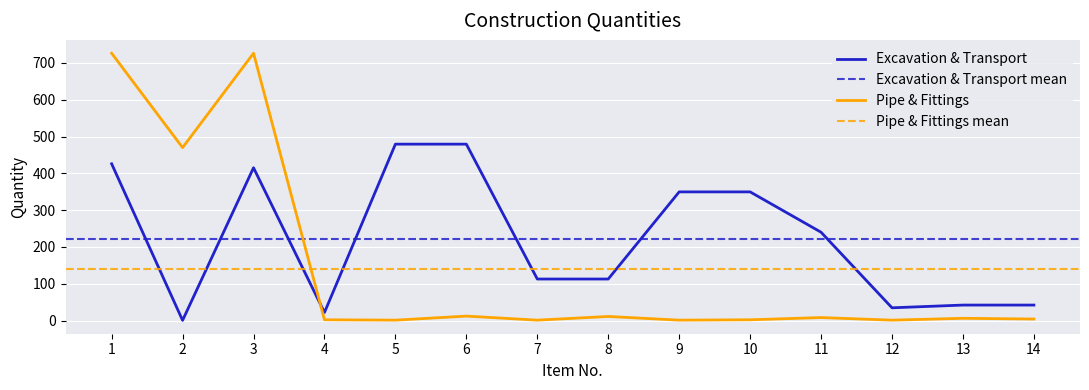

At which label does Excavation & Transport reach its minimum?

2